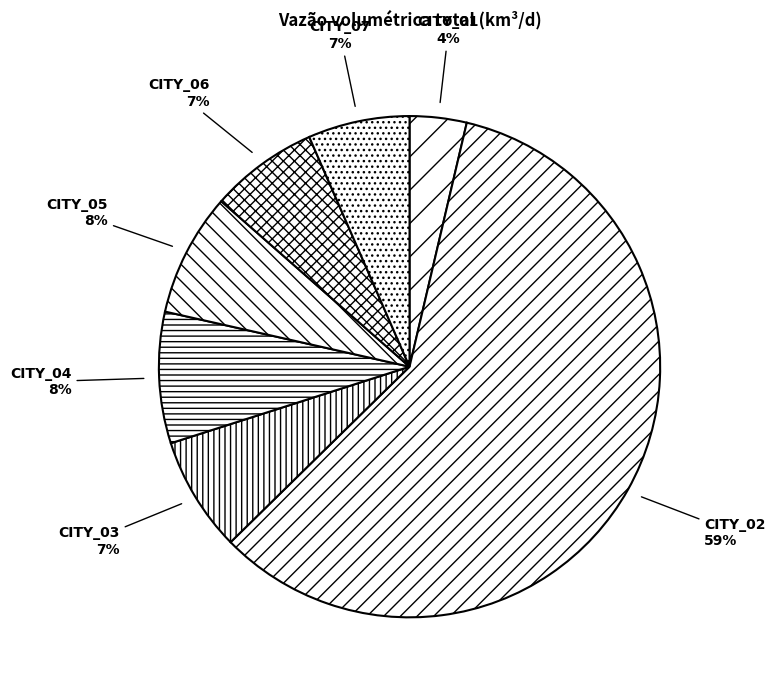

Between CITY_04 and CITY_03, which is larger?

CITY_04